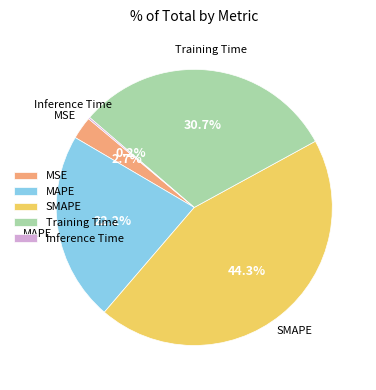

Between SMAPE and Training Time, which is larger?

SMAPE